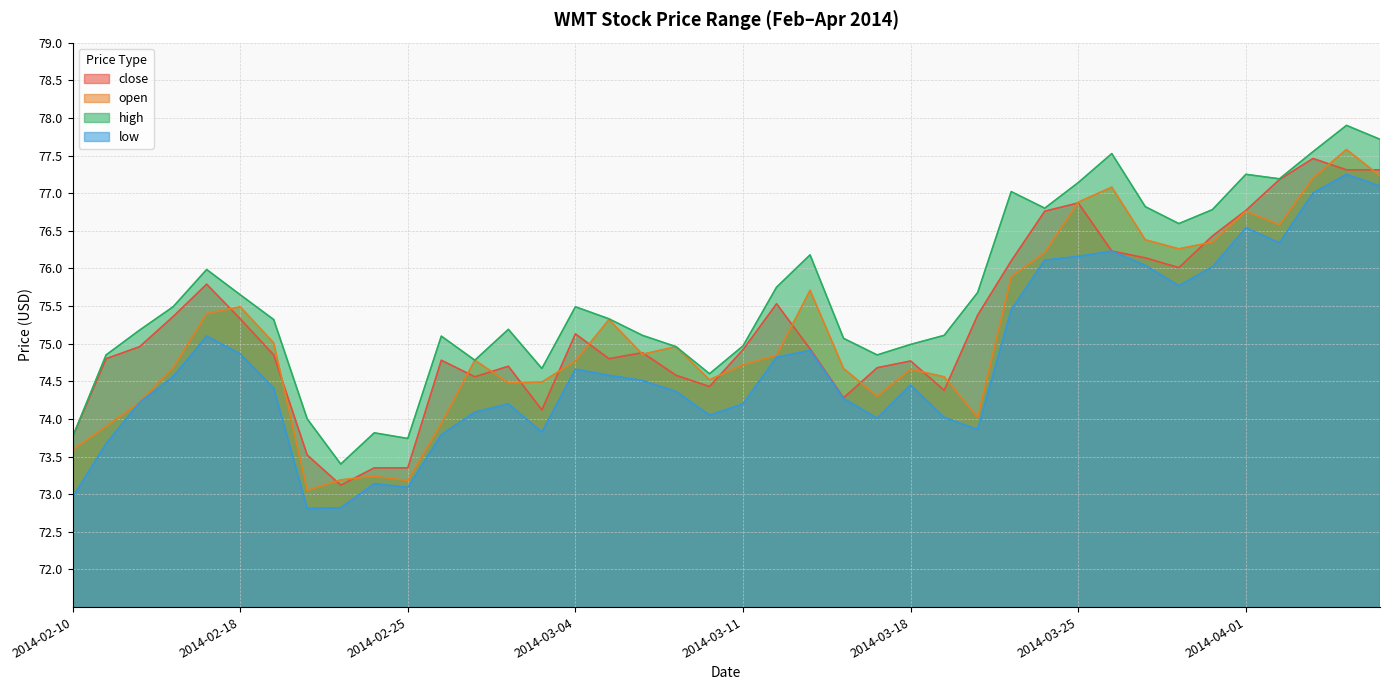

What is the sum of all high values?

3025.3